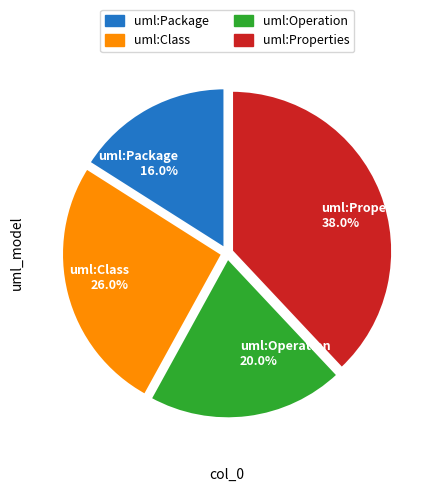

True or false: uml:Package accounts for 16% of the total.

True